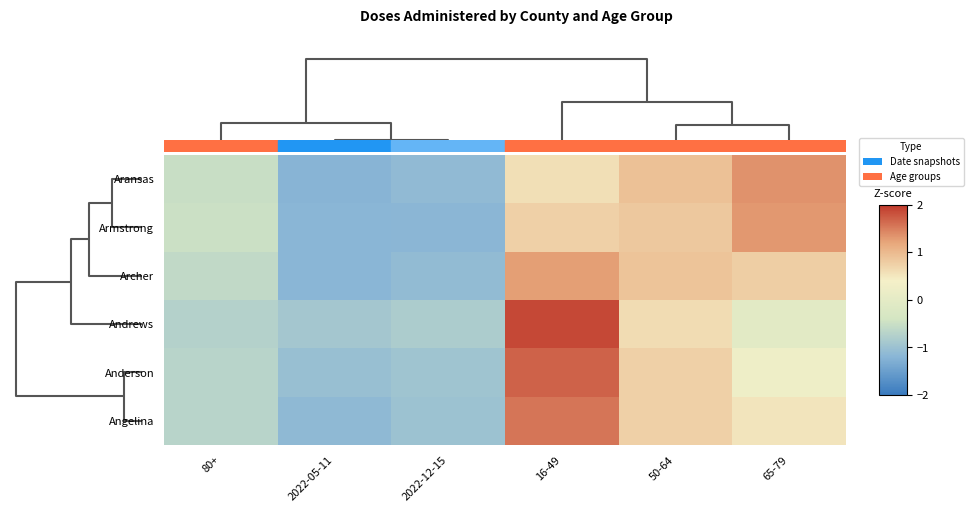

How many series are shown in this chart?

6